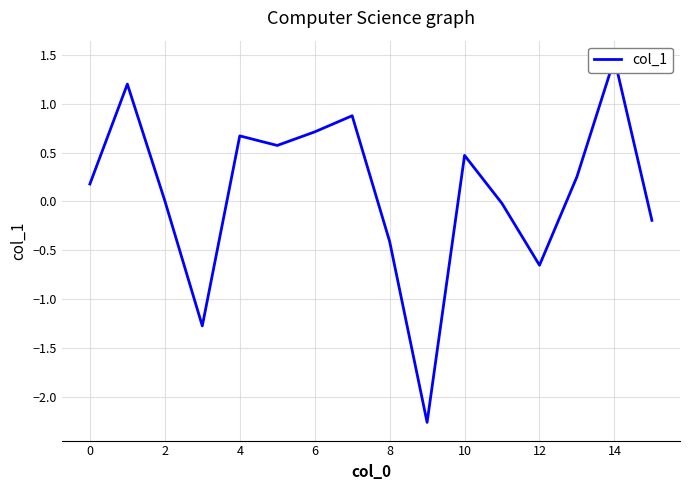

The chart shows a value of 0.0 at 2. True or false?

False